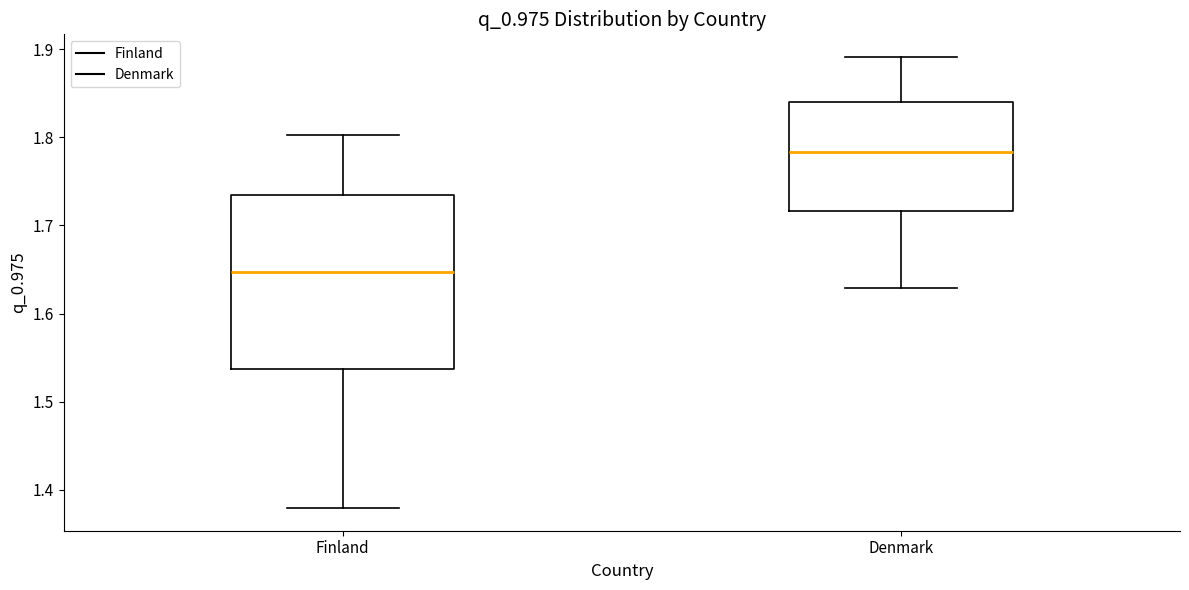

Where does the median line of the box for Finland sit on the y-axis? The values are not printed on the chart, so give them approximately, as read against the axis.

1.65